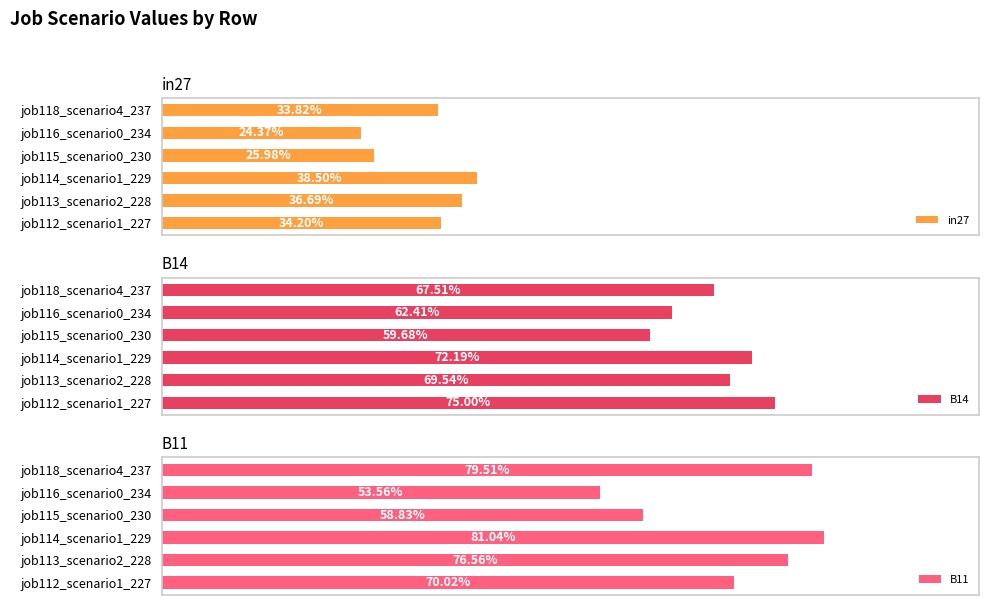

Which has a higher value, job115_scenario0_230 or job114_scenario1_229?

job114_scenario1_229